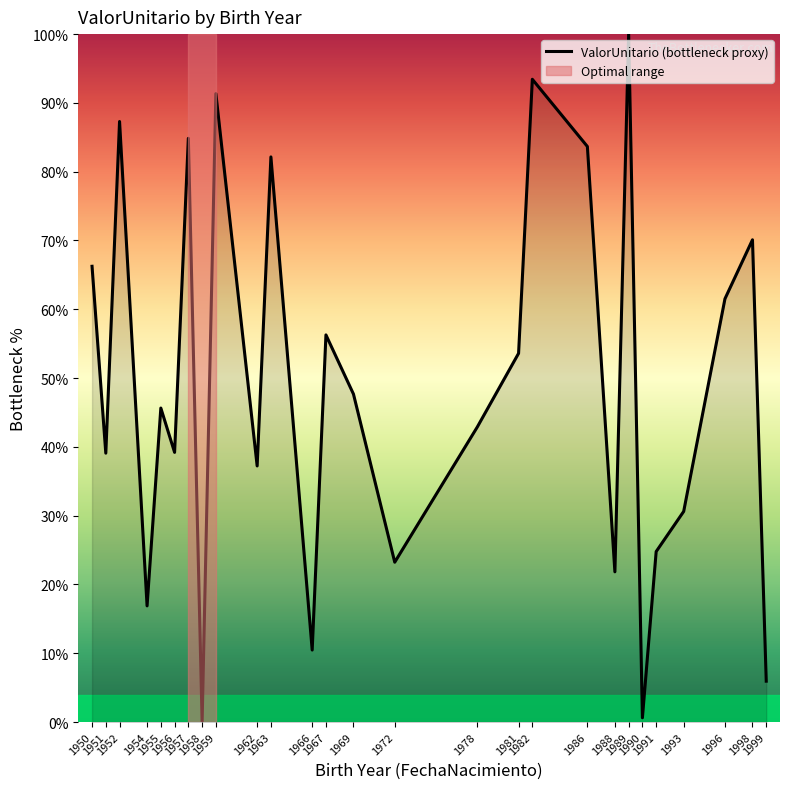

How many categories are shown in the chart?

27